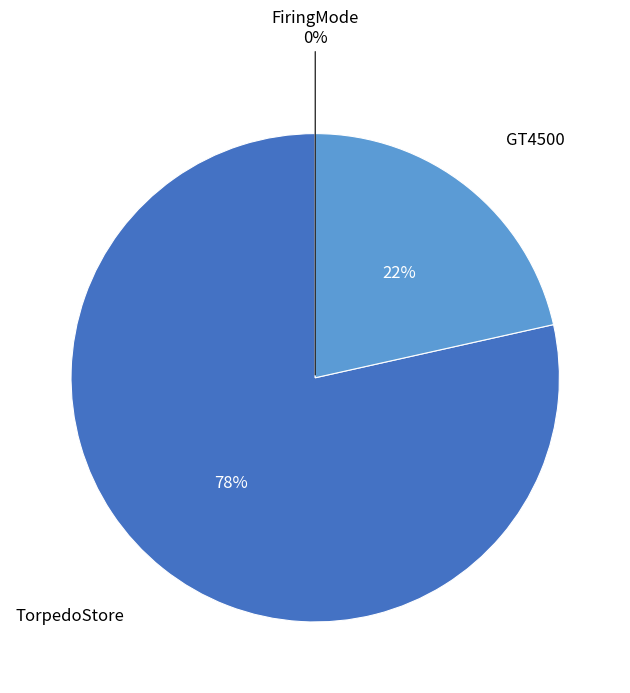

Is TorpedoStore the majority of the pie?

Yes